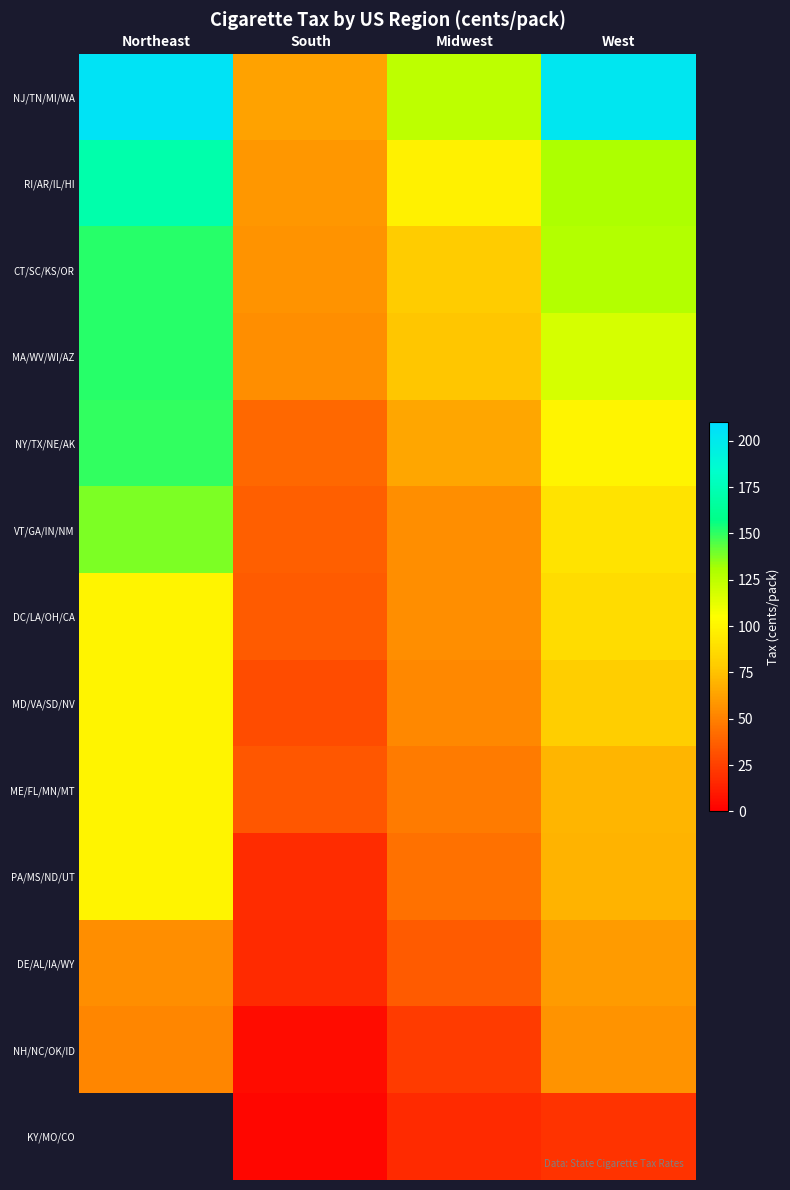

At how many categories does at least one series exceed 80?

3